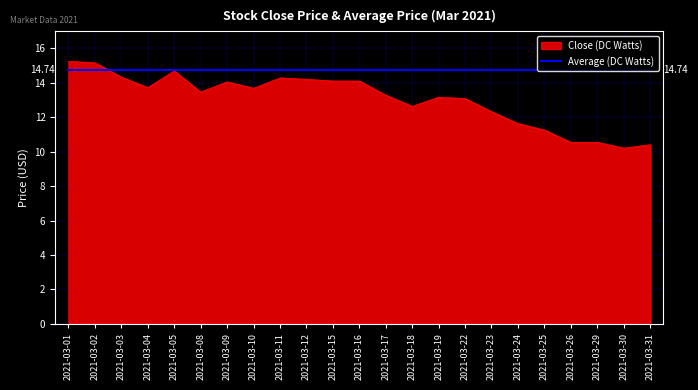

Which series changed the most between 2021-03-18 and 2021-03-29?

Close (DC Watts)